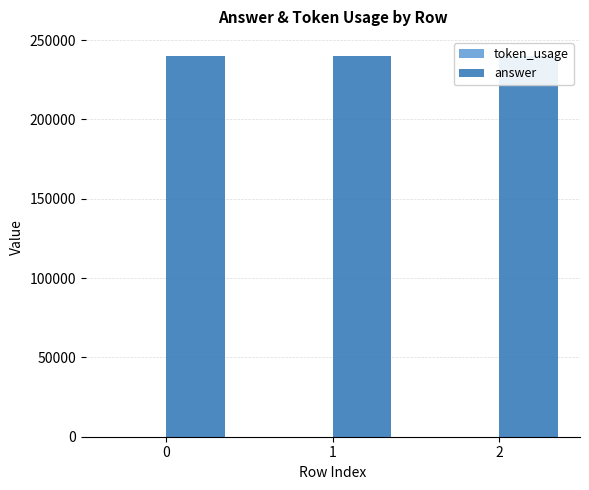

List the series in order of their overall mean, lowest first.

token_usage, answer